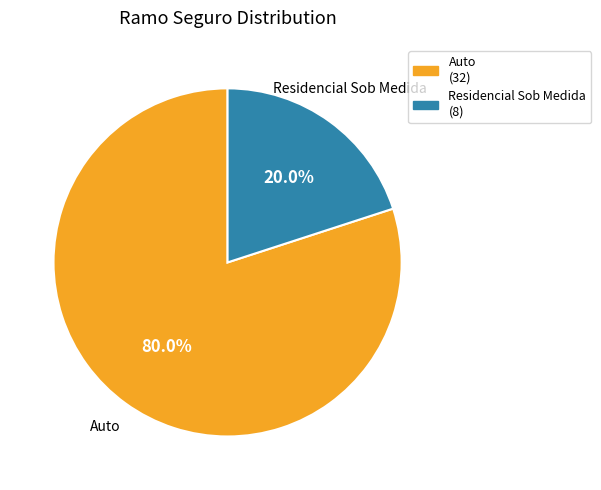

Combined, do Residencial Sob Medida and Auto account for over 50%?

Yes